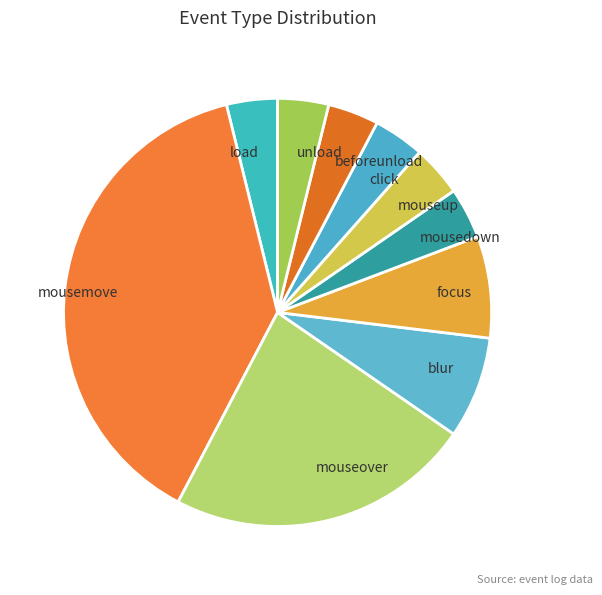

Which slice is the largest?

mousemove